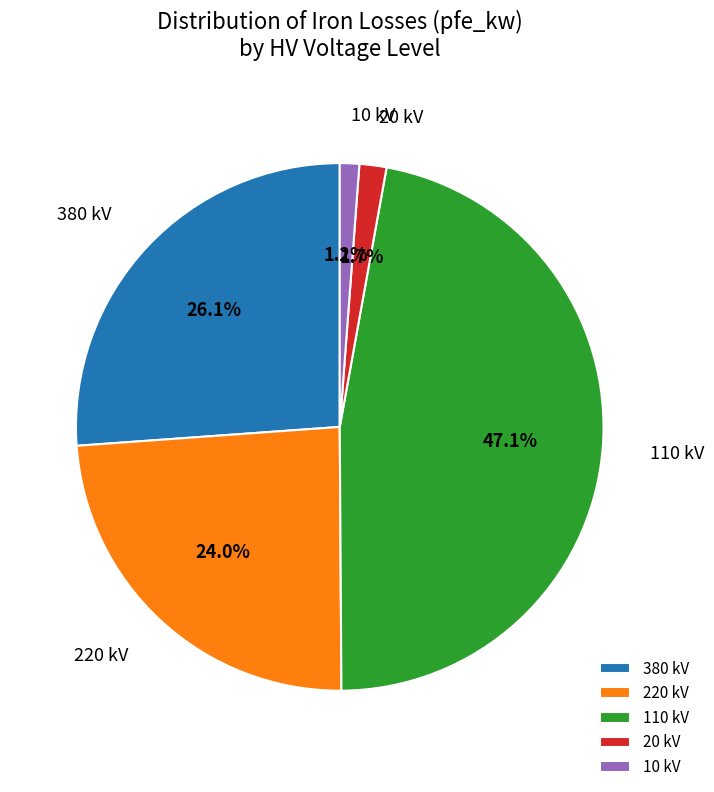

Which slice is the largest?

110 kV